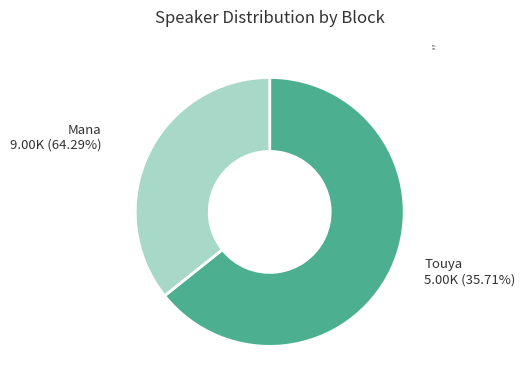

Count the number of slices in the pie.

2